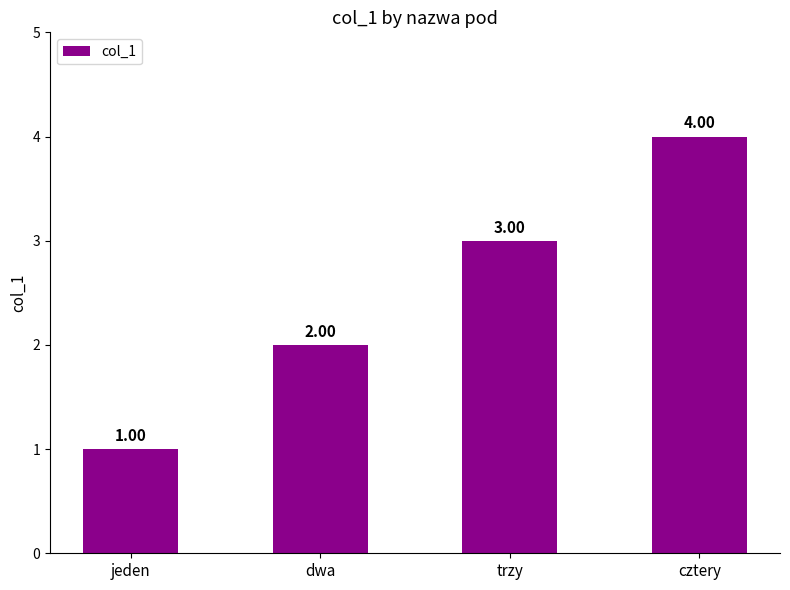

True or false: the data shows 2 at jeden.

False